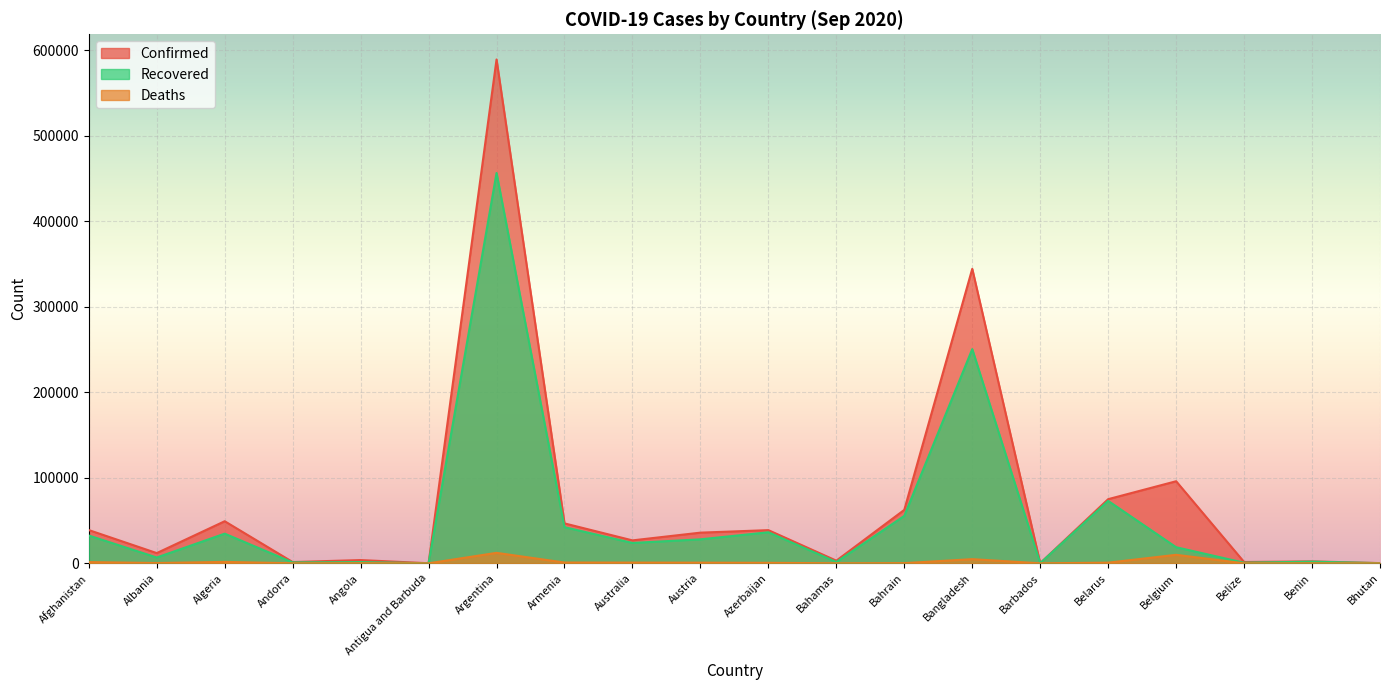

Read the Recovered value at Argentina, to the nearest 100.

456300